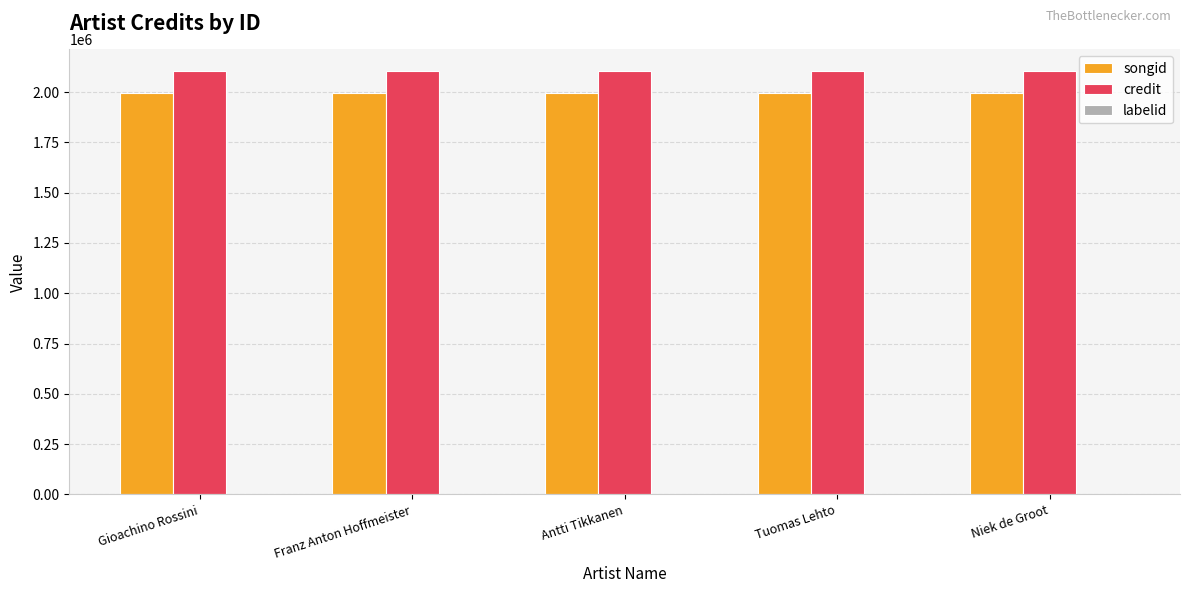

The value of songid at Antti Tikkanen is 1997255.5. True or false?

True